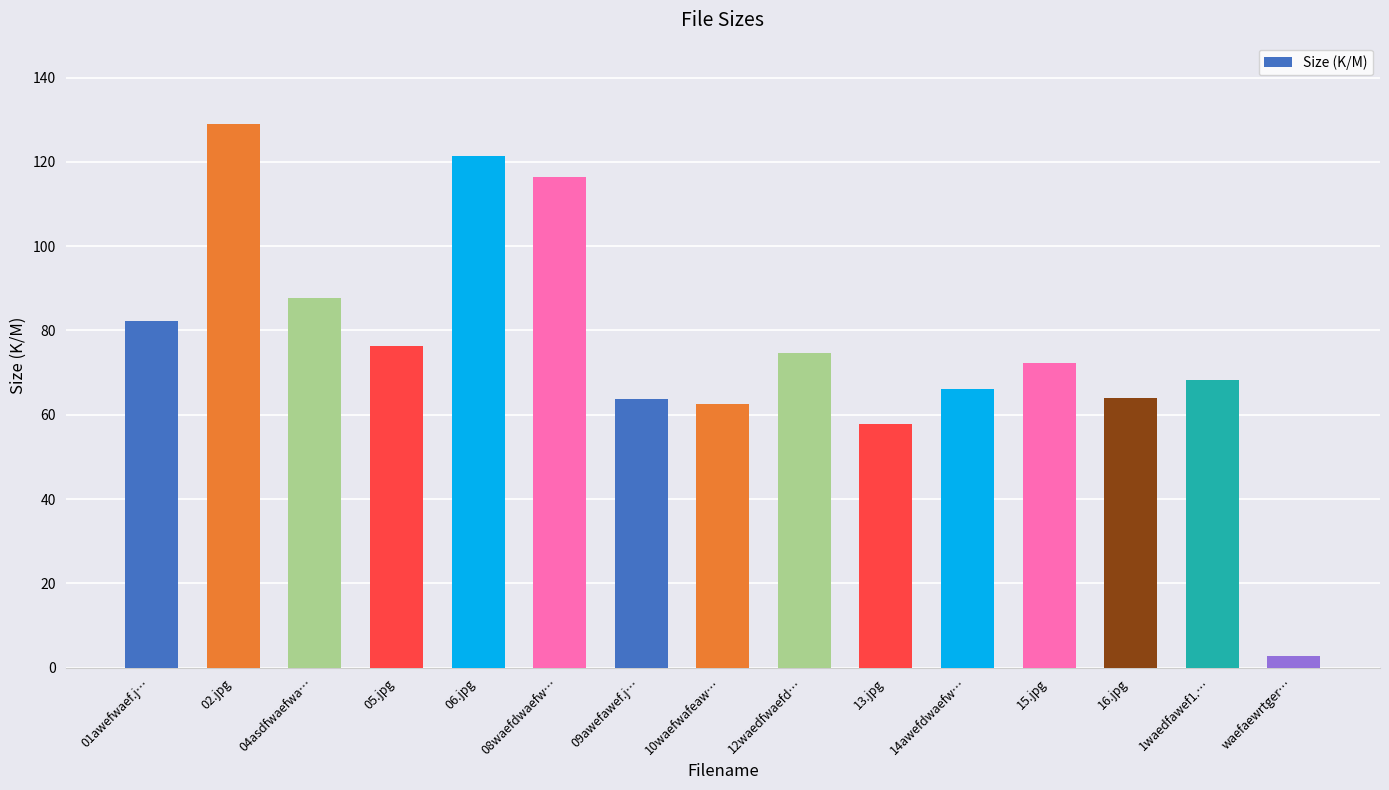

What is the minimum value shown in the chart?

2.8